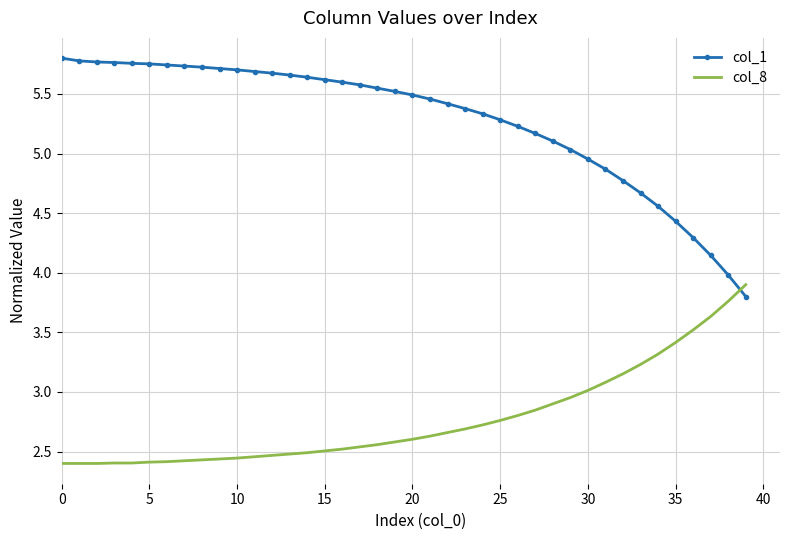

How many intersections are there between col_8 and col_1?

1